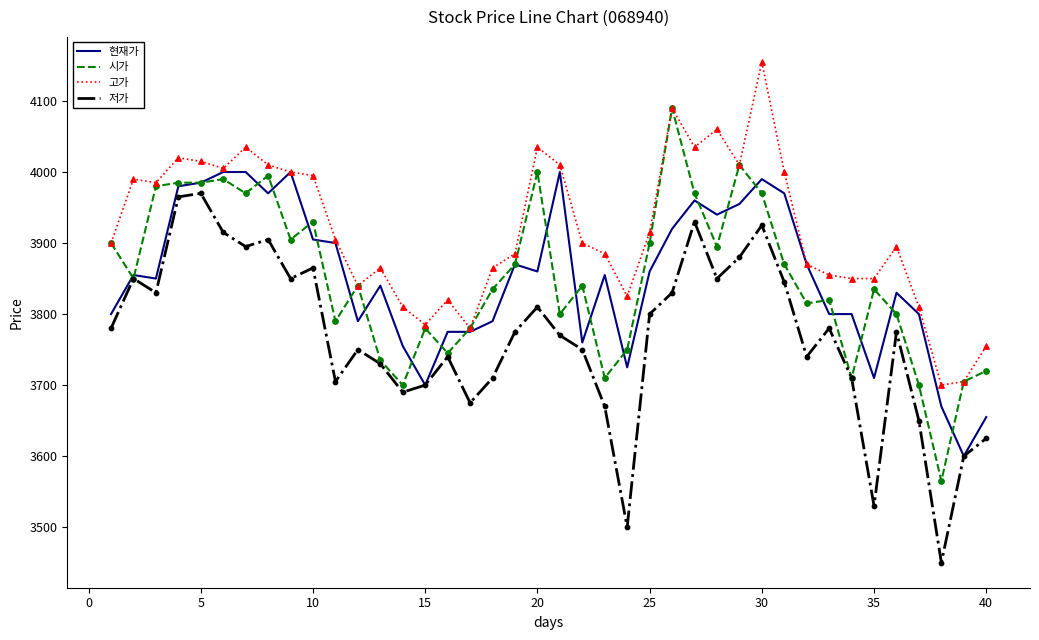

At how many categories does at least one series exceed 3662?

40